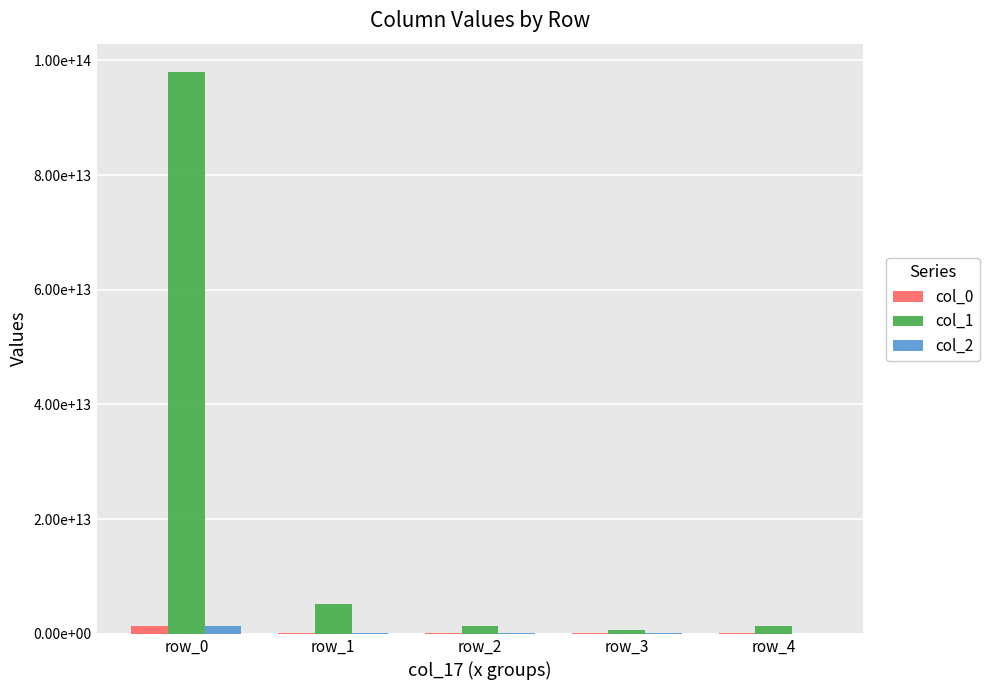

At which category is the sum across all series the highest?

row_0